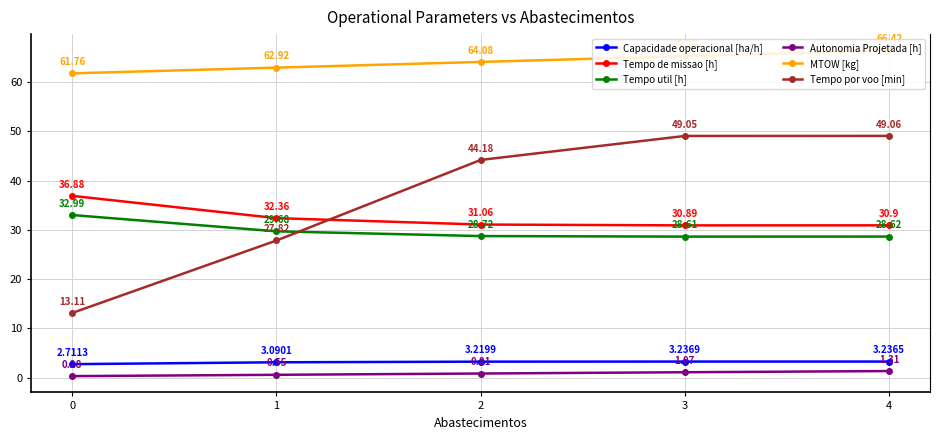

Where is Tempo por voo [min] nearest to the value 31?

1